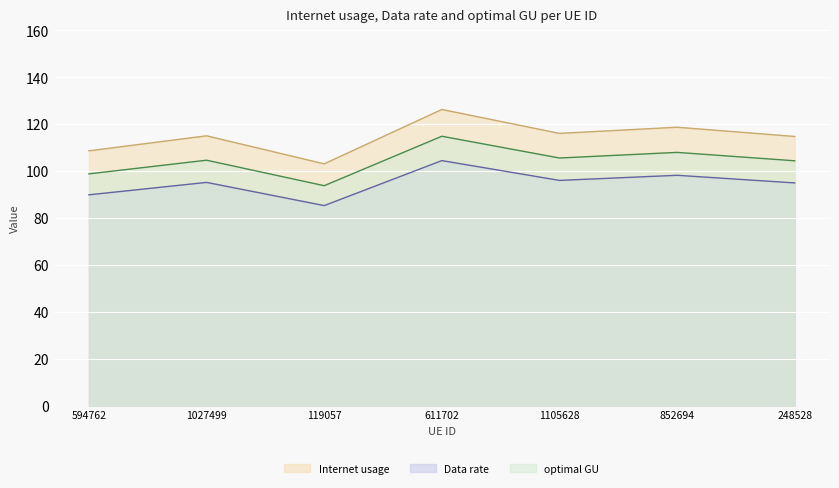

In optimal GU, how many points are higher than both neighbors (excluding endpoints)?

3